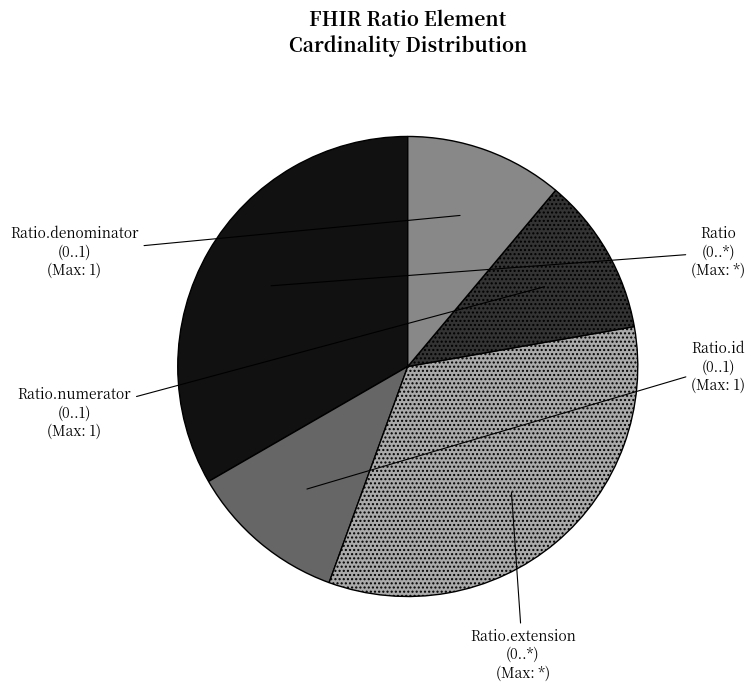

True or false: Ratio.denominator (0..1) accounts for 11% of the total.

True